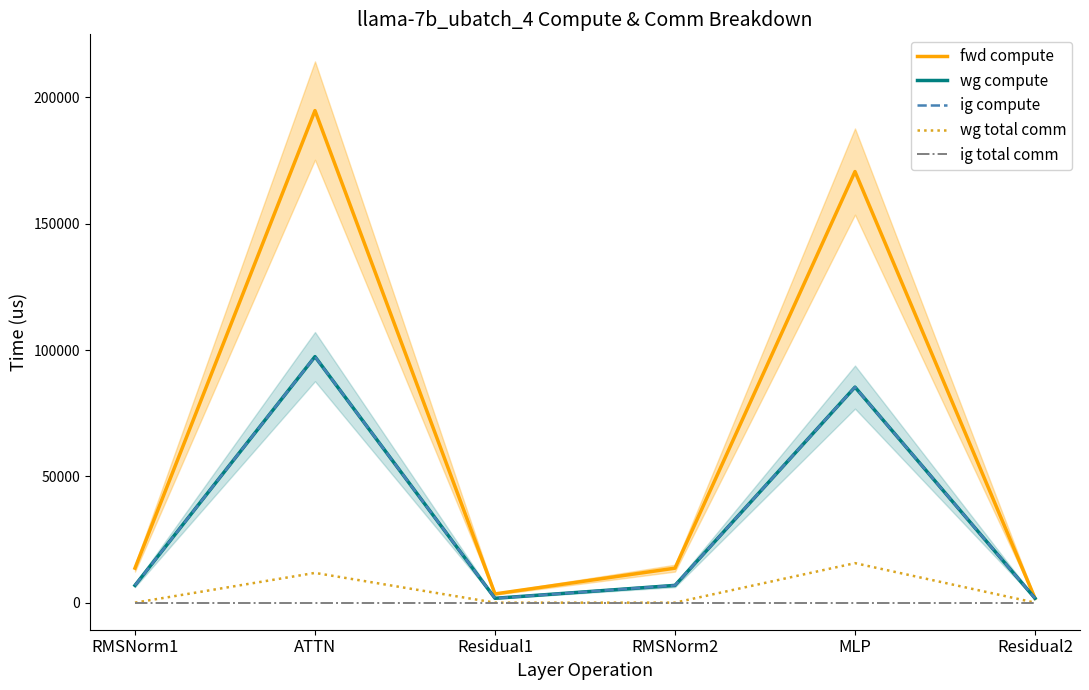

True or false: wg compute and ig compute cross at least once.

False